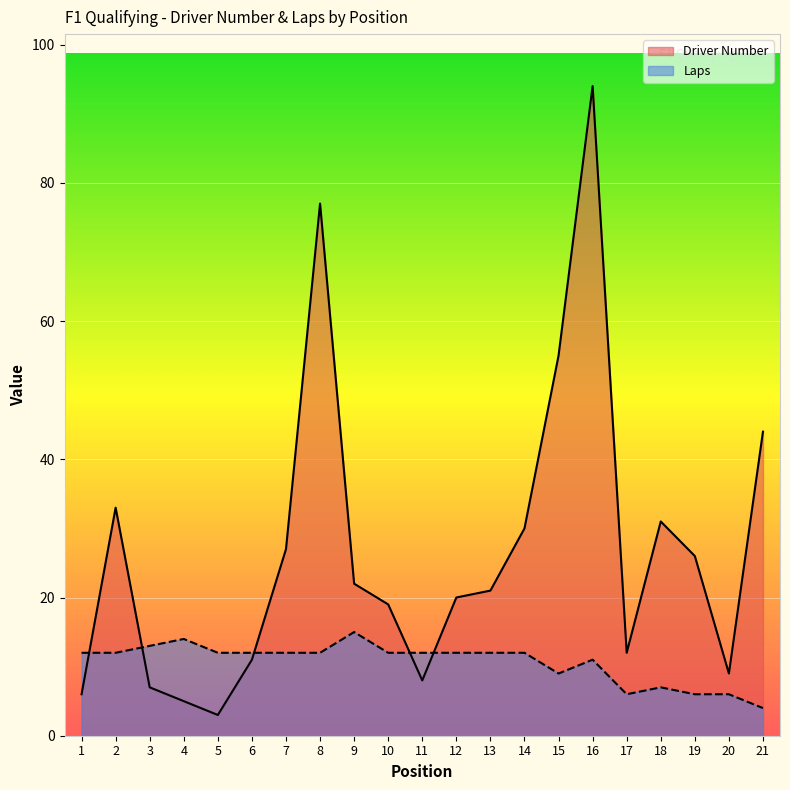

What is the difference between the maximum and minimum values in the Driver Number series?

91